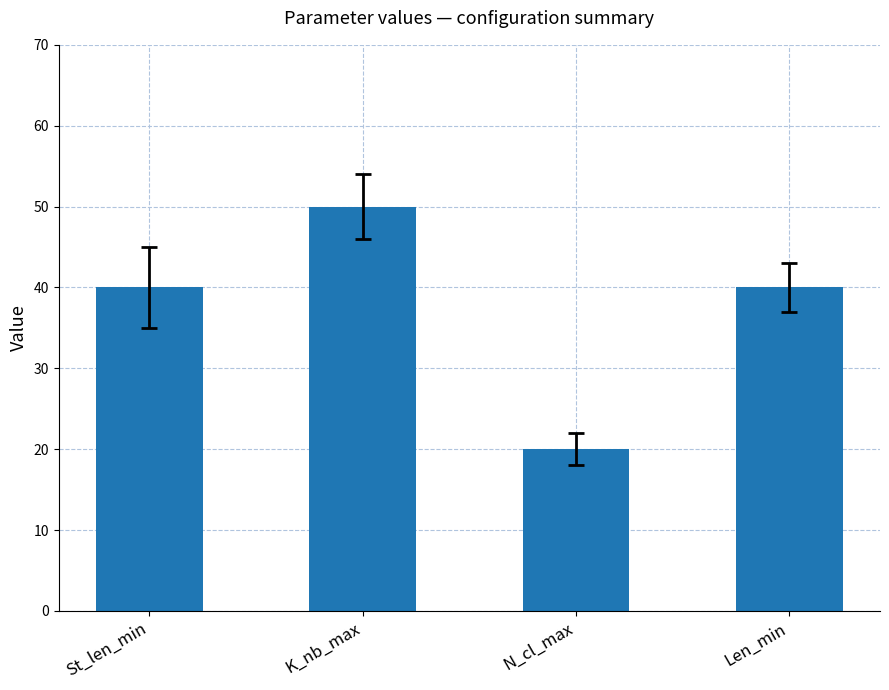

What is the average value?

38